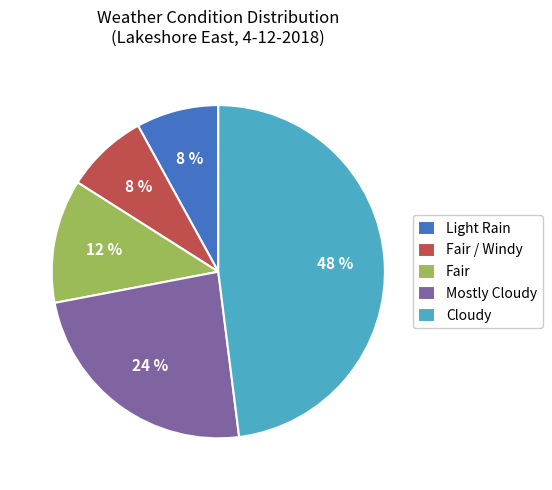

True or false: Light Rain accounts for 1% of the total.

False